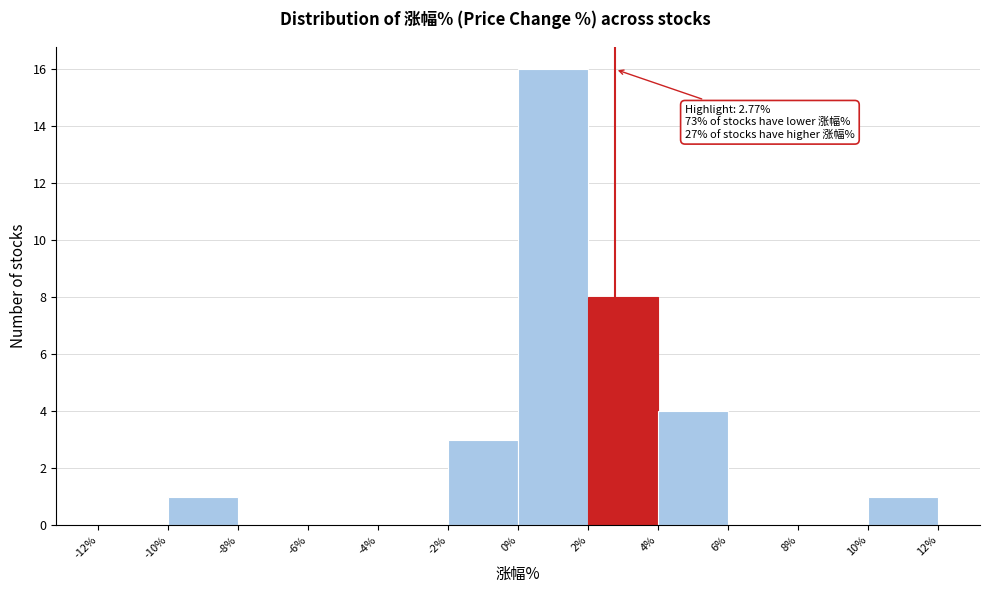

Which range on the x-axis has the tallest bar?

0% to 2%